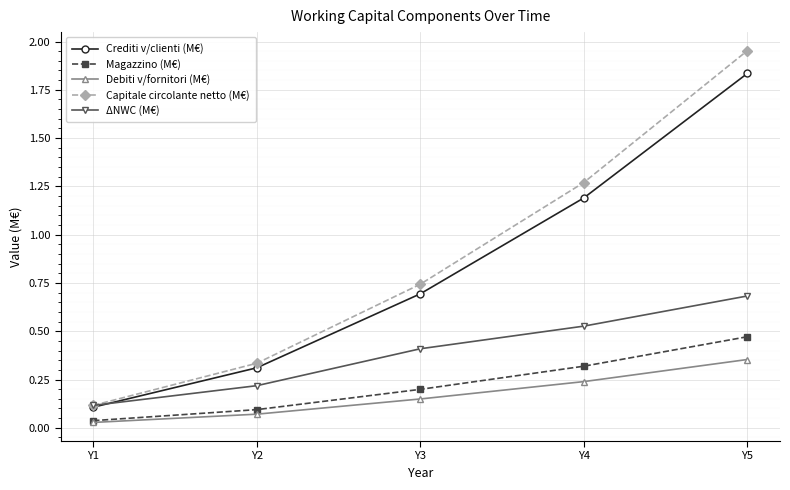

Is it true that ΔNWC (M€) equals 0.7 at Y5?

True